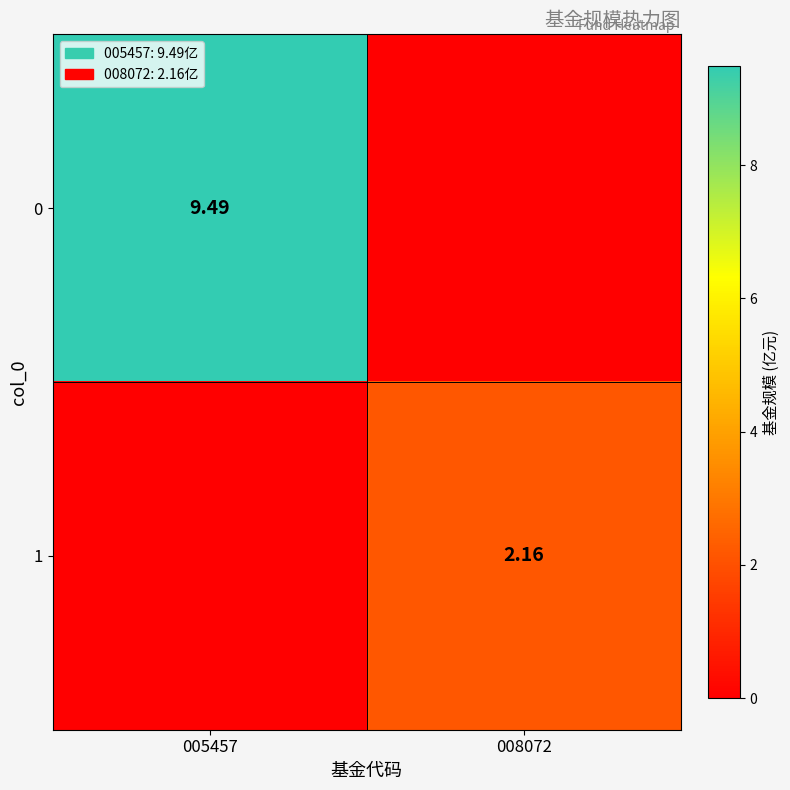

Is it true that 0 equals 14.9 at 005457?

False